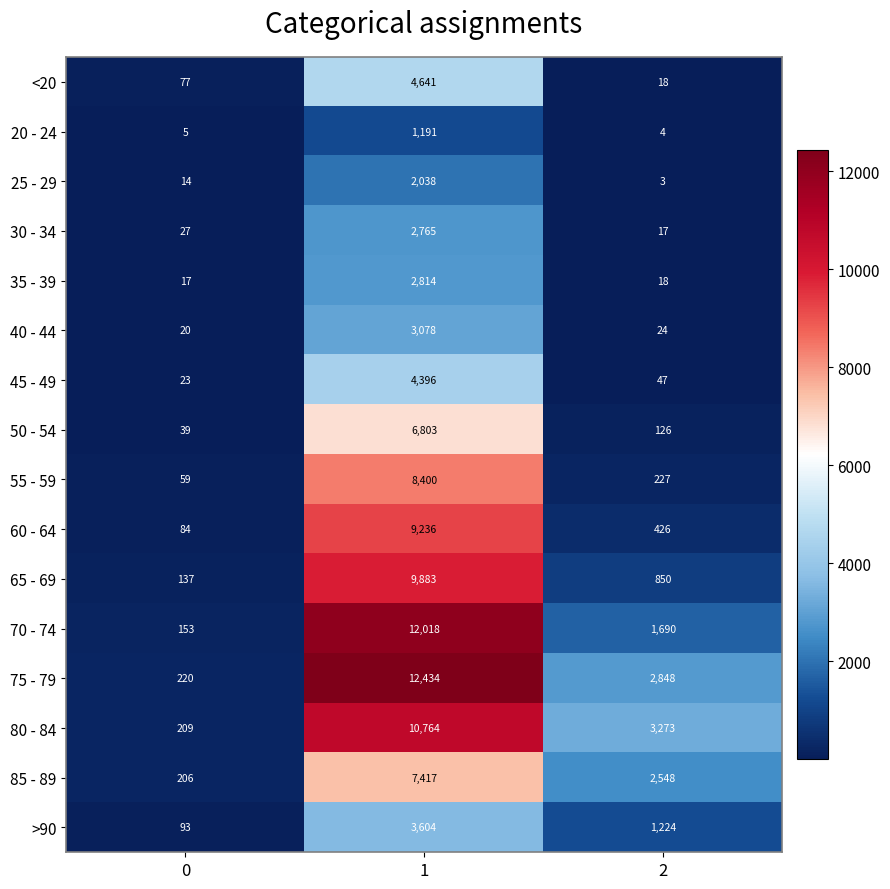

What is the lowest value of the 35 - 39 series?

17